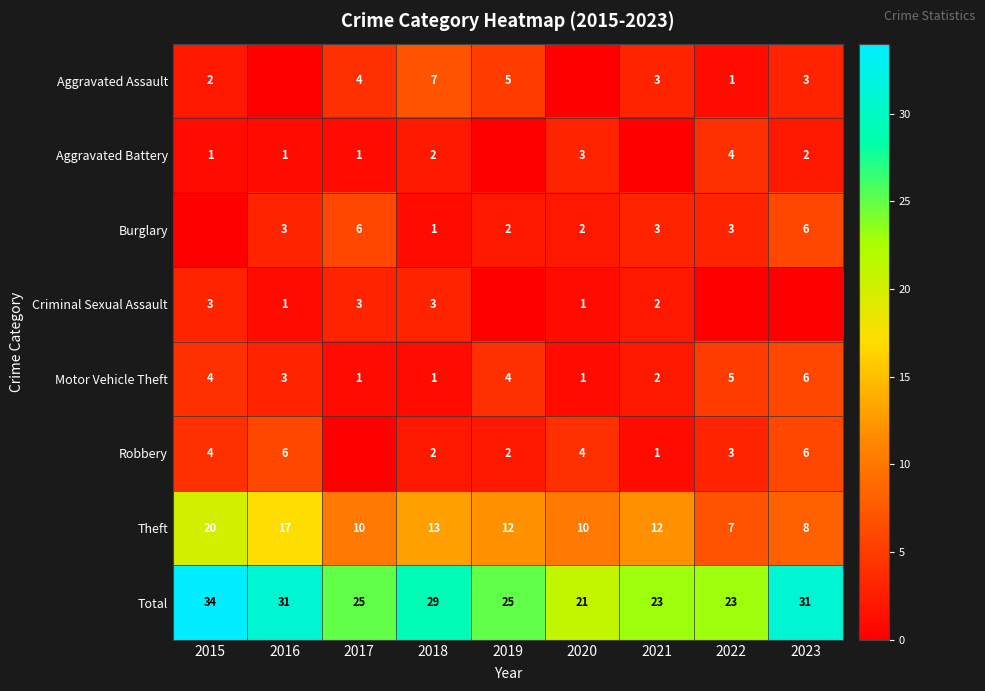

What is the total value across all series at 2016?

62